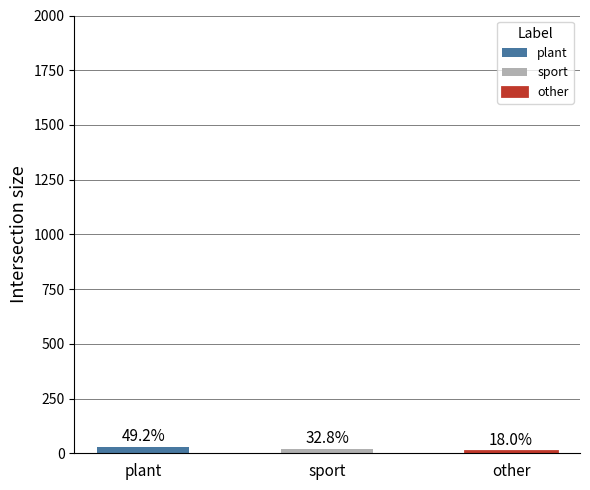

Reading right to left, extract all data points from this chart.

11	20	30